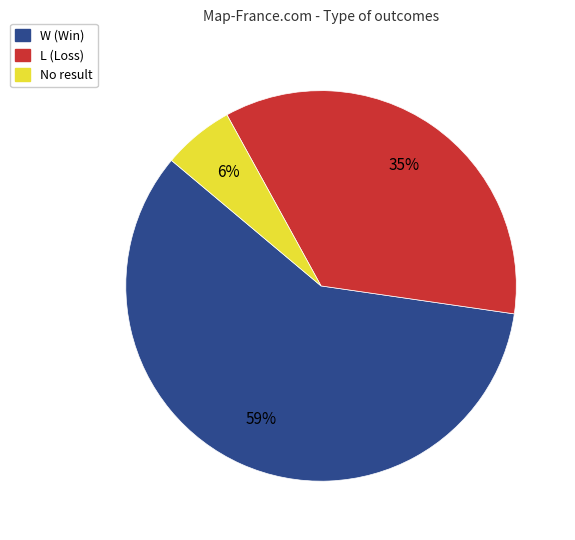

True or false: W (Win) accounts for 59% of the total.

True